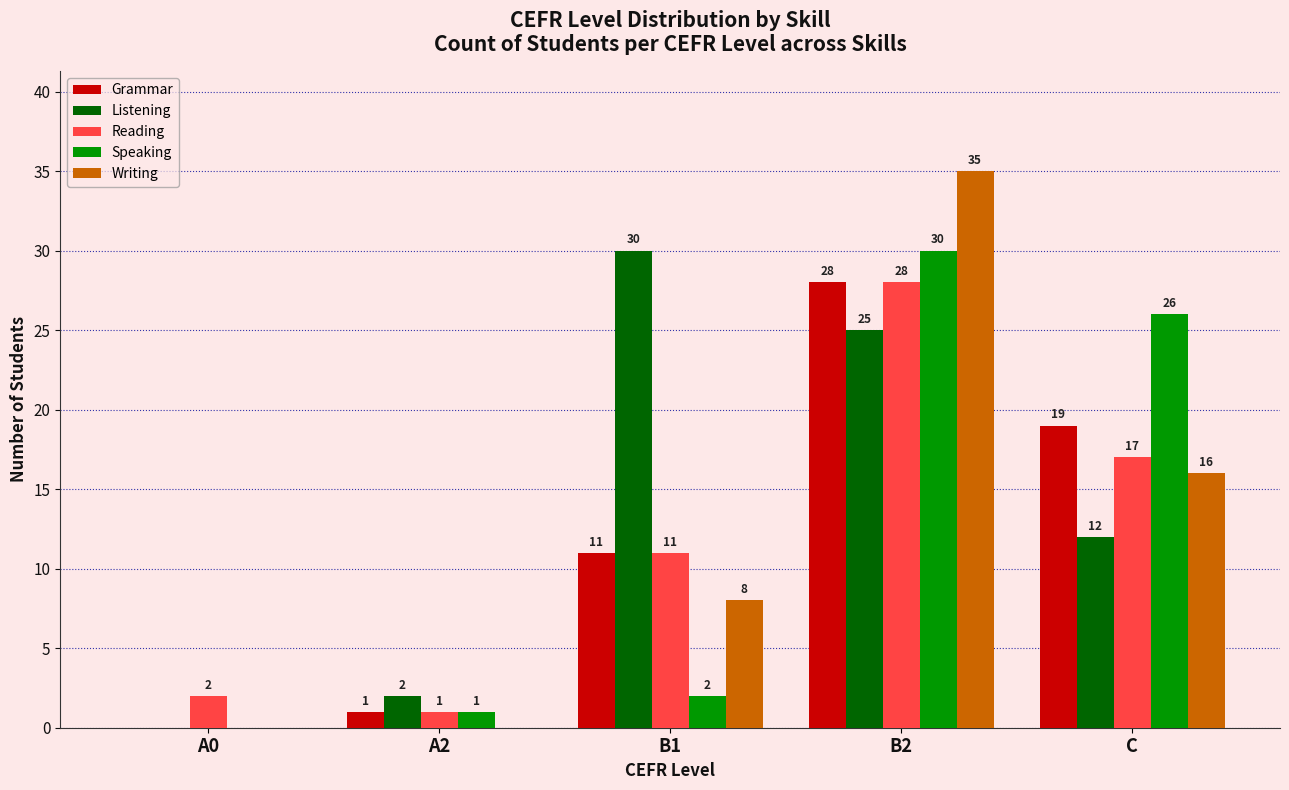

Read the Reading value at C, to the nearest 5.

15